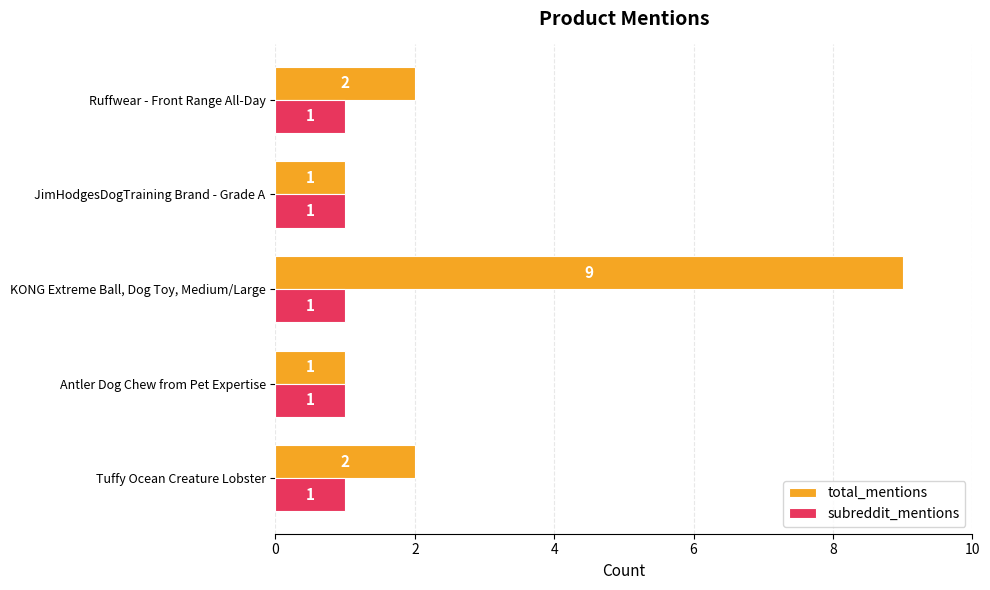

At which category is the sum across all series the highest?

KONG Extreme Ball, Dog Toy, Medium/Large